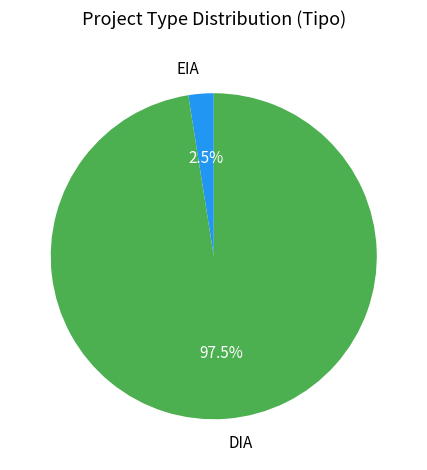

Is there a majority slice in this chart?

Yes